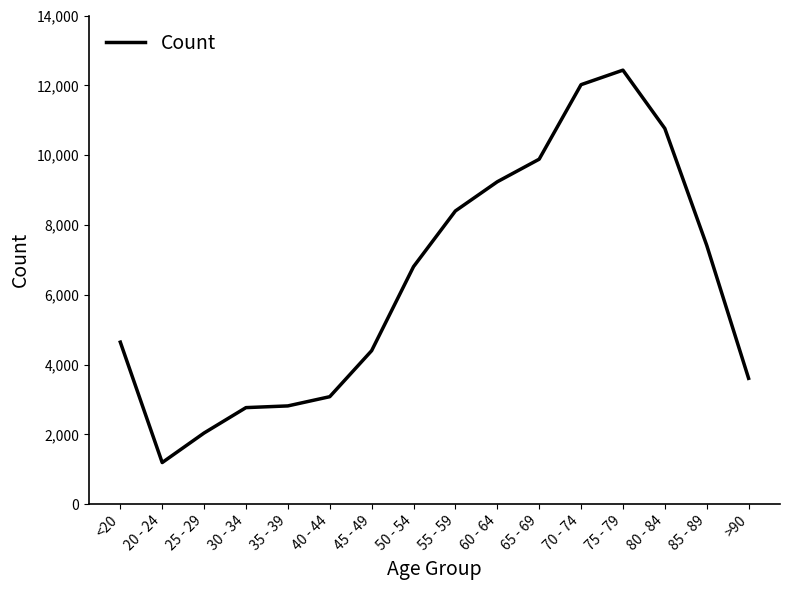

What is the change in value from <20 to >90?

-1037